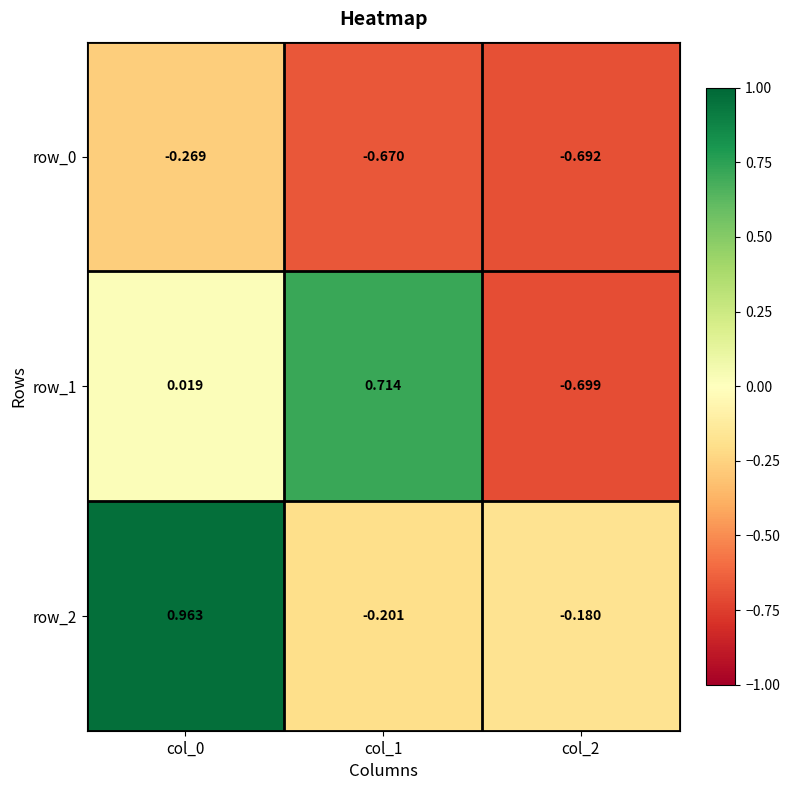

Is the value of row_0 at col_0 greater than the value of row_1 at col_2?

Yes